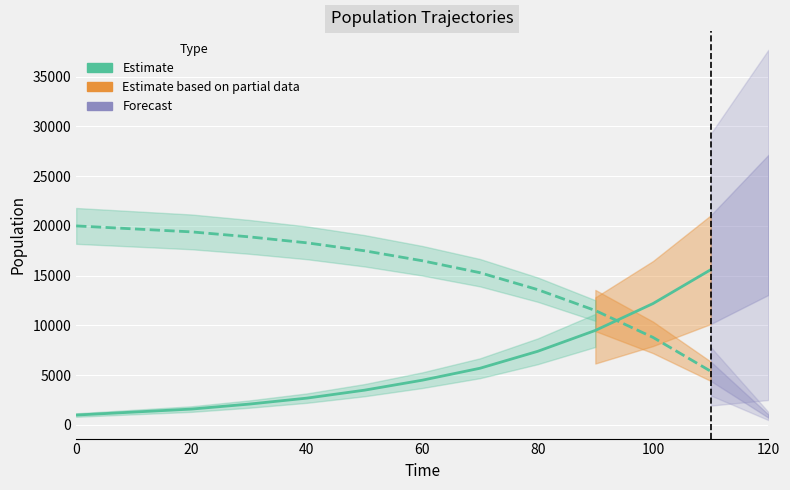

At how many categories does at least one series exceed 10546?

12